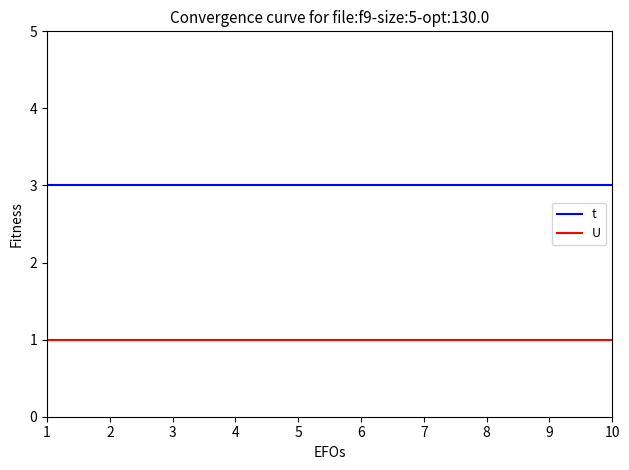

What is the maximum value for t?

3